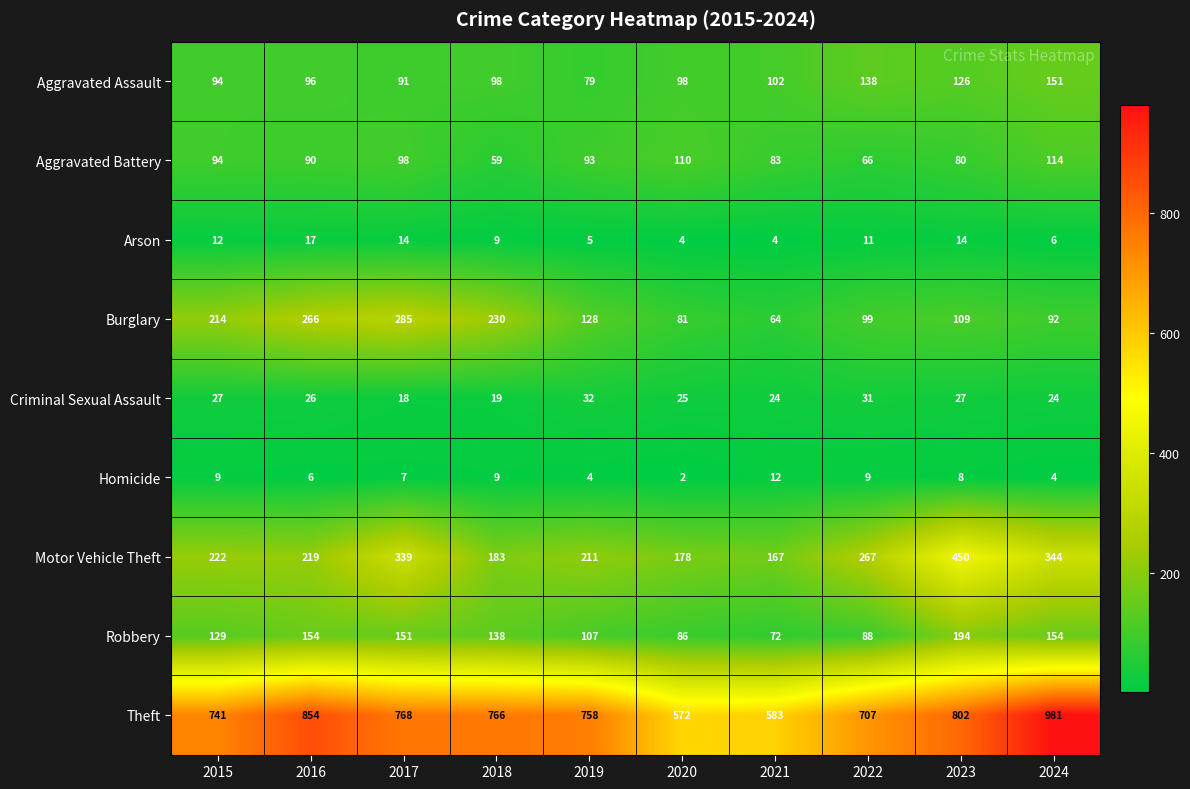

Is it true that Homicide equals 7 at 2024?

False